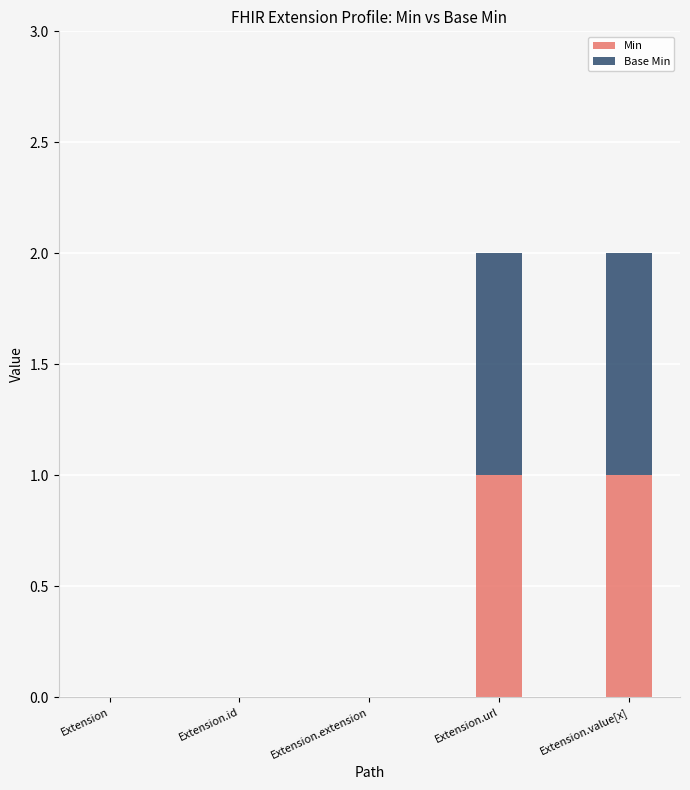

The value of Min at Extension.extension is 1. True or false?

False